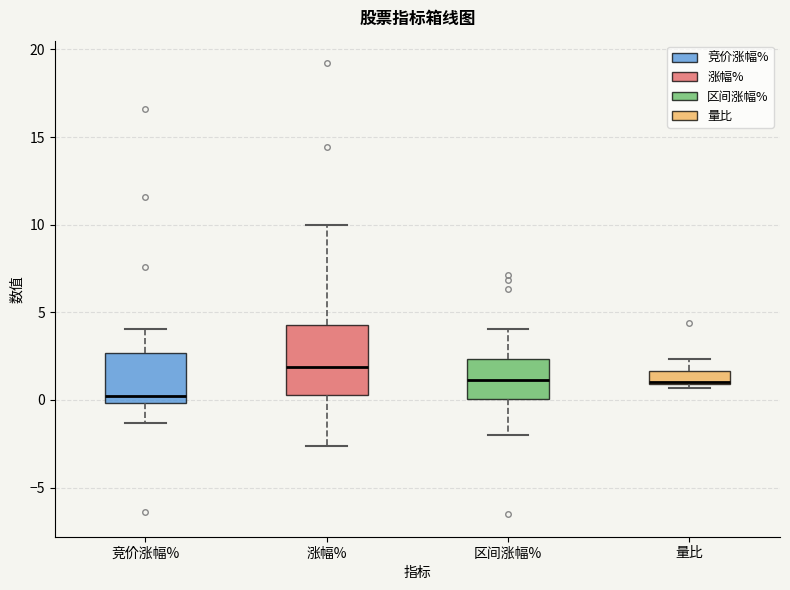

Comparing the boxes themselves (not the whiskers), which one is the tallest?

涨幅%